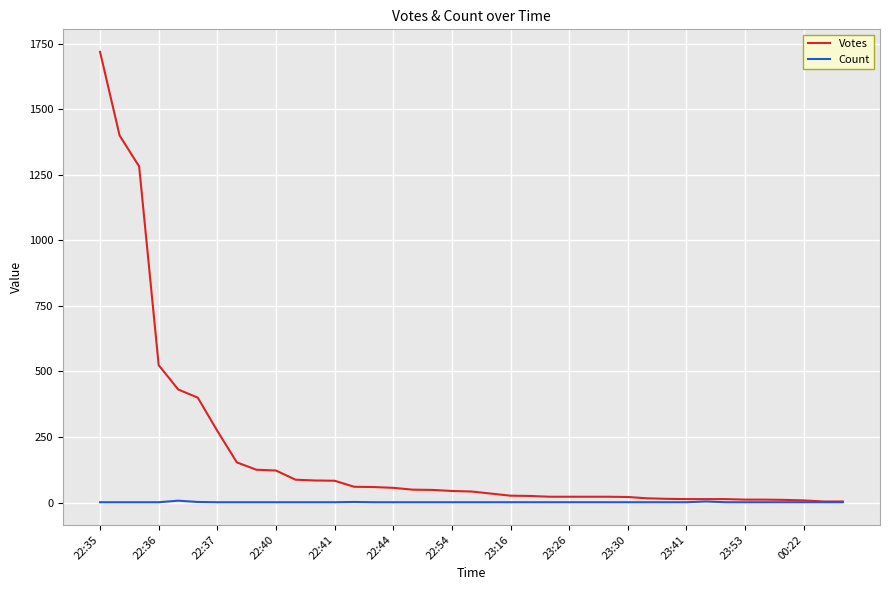

How many lines are shown in the chart?

2